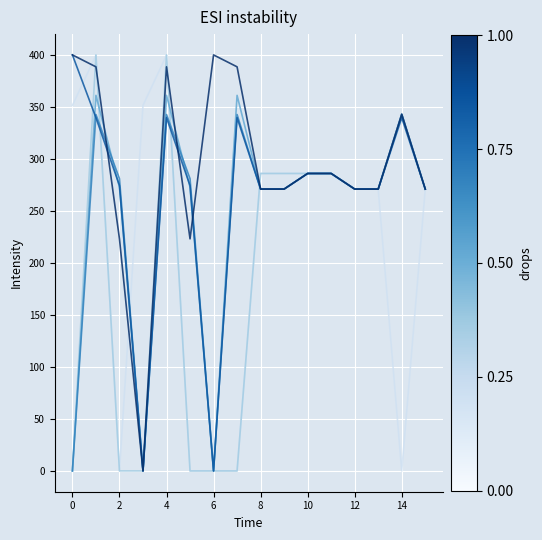

What is the maximum value shown in the chart?

400.0